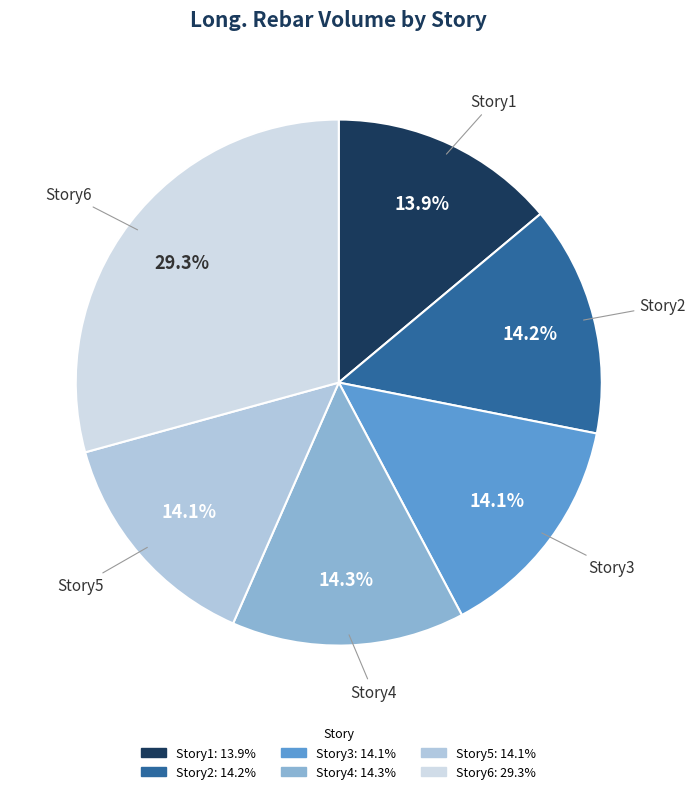

What percentage is NOT represented by Story4?

85.7%